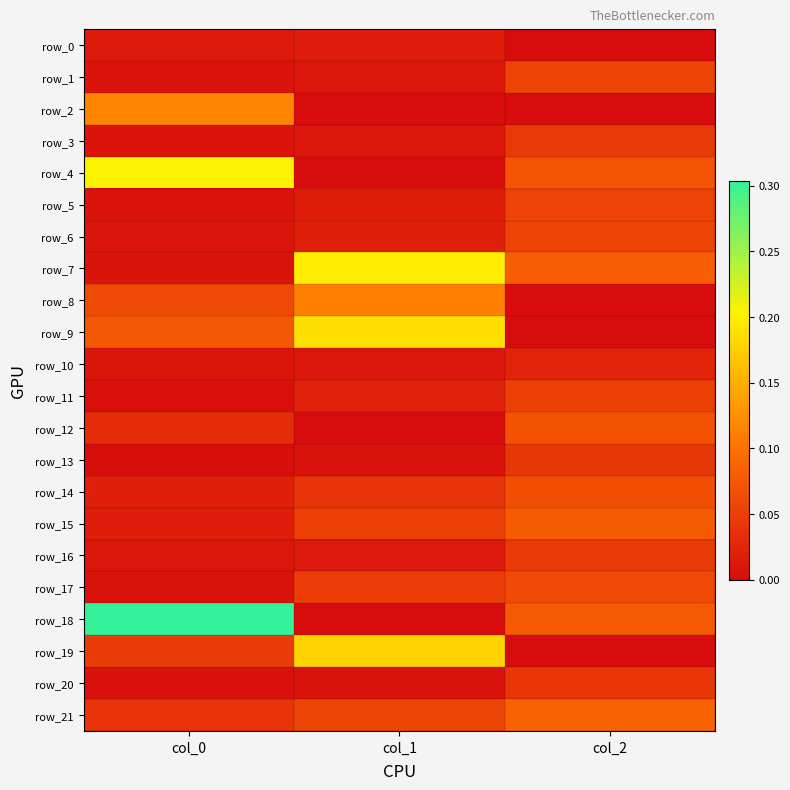

How many series are shown in this chart?

22